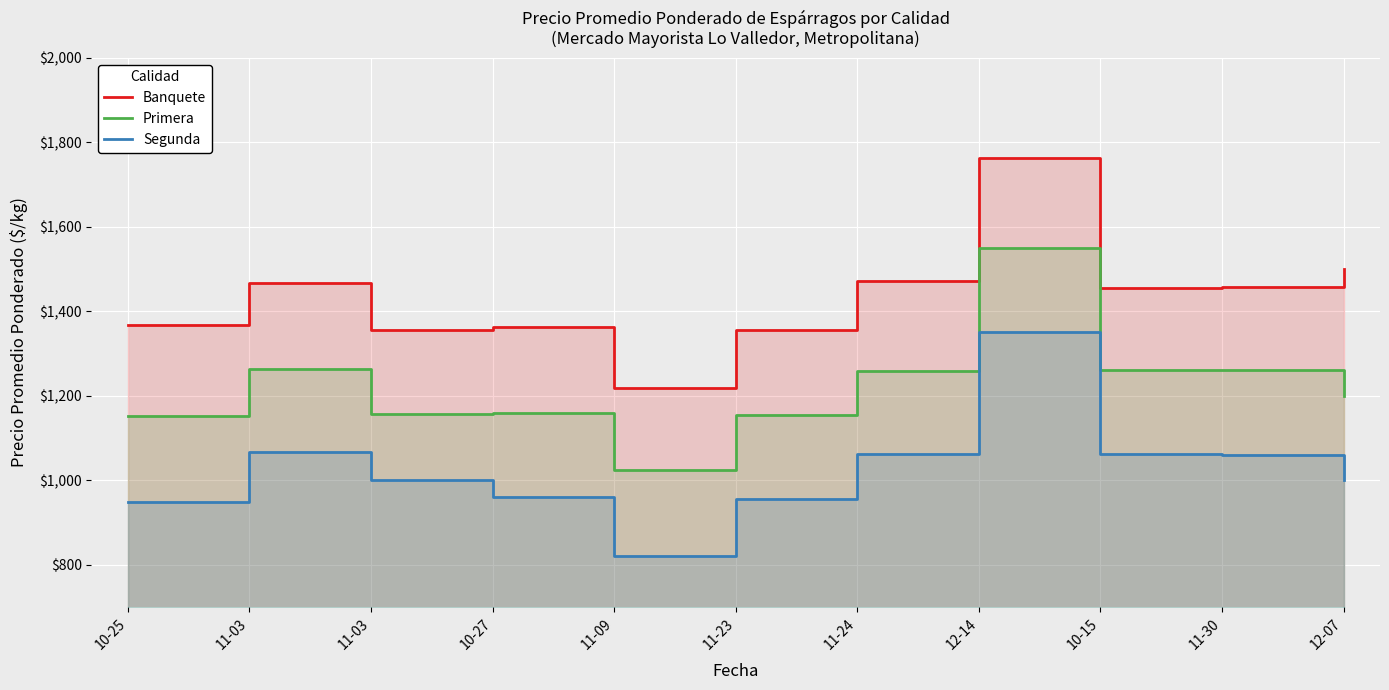

What is the difference between the second highest and second lowest values in the Primera series?

112